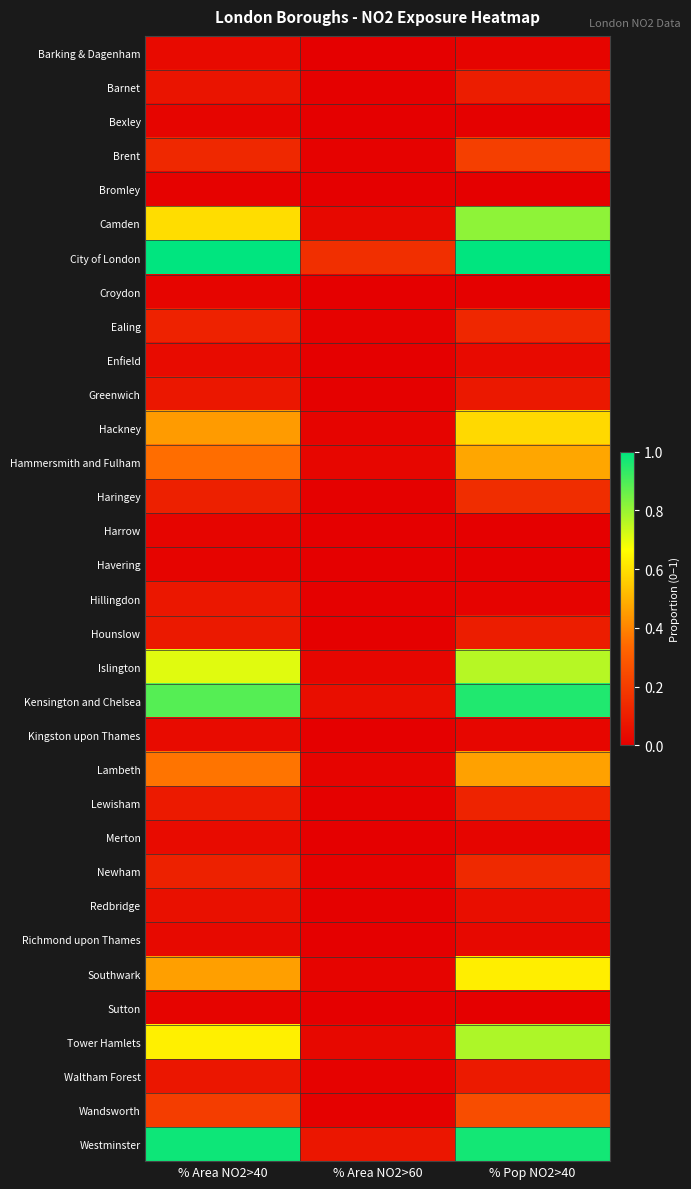

Reading left to right, list all the values displayed in this chart.

Barking & Dagenham: % Area NO2>40=0.0	% Area NO2>60=0.0	% Pop NO2>40=0.0
Barnet: % Area NO2>40=0.1	% Area NO2>60=0.0	% Pop NO2>40=0.1
Bexley: % Area NO2>40=0.0	% Area NO2>60=0.0	% Pop NO2>40=0.0
Brent: % Area NO2>40=0.1	% Area NO2>60=0.0	% Pop NO2>40=0.2
Bromley: % Area NO2>40=0.0	% Area NO2>60=0.0	% Pop NO2>40=0.0
Camden: % Area NO2>40=0.6	% Area NO2>60=0.0	% Pop NO2>40=0.8
City of London: % Area NO2>40=1.0	% Area NO2>60=0.2	% Pop NO2>40=1.0
Croydon: % Area NO2>40=0.0	% Area NO2>60=0.0	% Pop NO2>40=0.0
Ealing: % Area NO2>40=0.1	% Area NO2>60=0.0	% Pop NO2>40=0.1
Enfield: % Area NO2>40=0.0	% Area NO2>60=0.0	% Pop NO2>40=0.0
Greenwich: % Area NO2>40=0.1	% Area NO2>60=0.0	% Pop NO2>40=0.1
Hackney: % Area NO2>40=0.5	% Area NO2>60=0.0	% Pop NO2>40=0.6
Hammersmith and Fulham: % Area NO2>40=0.3	% Area NO2>60=0.0	% Pop NO2>40=0.5
Haringey: % Area NO2>40=0.1	% Area NO2>60=0.0	% Pop NO2>40=0.1
Harrow: % Area NO2>40=0.0	% Area NO2>60=0.0	% Pop NO2>40=0.0
Havering: % Area NO2>40=0.0	% Area NO2>60=0.0	% Pop NO2>40=0.0
Hillingdon: % Area NO2>40=0.1	% Area NO2>60=0.0	% Pop NO2>40=0.0
Hounslow: % Area NO2>40=0.1	% Area NO2>60=0.0	% Pop NO2>40=0.1
Islington: % Area NO2>40=0.7	% Area NO2>60=0.0	% Pop NO2>40=0.8
Kensington and Chelsea: % Area NO2>40=0.9	% Area NO2>60=0.0	% Pop NO2>40=1.0
Kingston upon Thames: % Area NO2>40=0.0	% Area NO2>60=0.0	% Pop NO2>40=0.0
Lambeth: % Area NO2>40=0.4	% Area NO2>60=0.0	% Pop NO2>40=0.5
Lewisham: % Area NO2>40=0.1	% Area NO2>60=0.0	% Pop NO2>40=0.1
Merton: % Area NO2>40=0.0	% Area NO2>60=0.0	% Pop NO2>40=0.0
Newham: % Area NO2>40=0.1	% Area NO2>60=0.0	% Pop NO2>40=0.1
Redbridge: % Area NO2>40=0.1	% Area NO2>60=0.0	% Pop NO2>40=0.0
Richmond upon Thames: % Area NO2>40=0.0	% Area NO2>60=0.0	% Pop NO2>40=0.0
Southwark: % Area NO2>40=0.5	% Area NO2>60=0.0	% Pop NO2>40=0.6
Sutton: % Area NO2>40=0.0	% Area NO2>60=0.0	% Pop NO2>40=0.0
Tower Hamlets: % Area NO2>40=0.6	% Area NO2>60=0.0	% Pop NO2>40=0.8
Waltham Forest: % Area NO2>40=0.1	% Area NO2>60=0.0	% Pop NO2>40=0.1
Wandsworth: % Area NO2>40=0.2	% Area NO2>60=0.0	% Pop NO2>40=0.3
Westminster: % Area NO2>40=1.0	% Area NO2>60=0.1	% Pop NO2>40=1.0